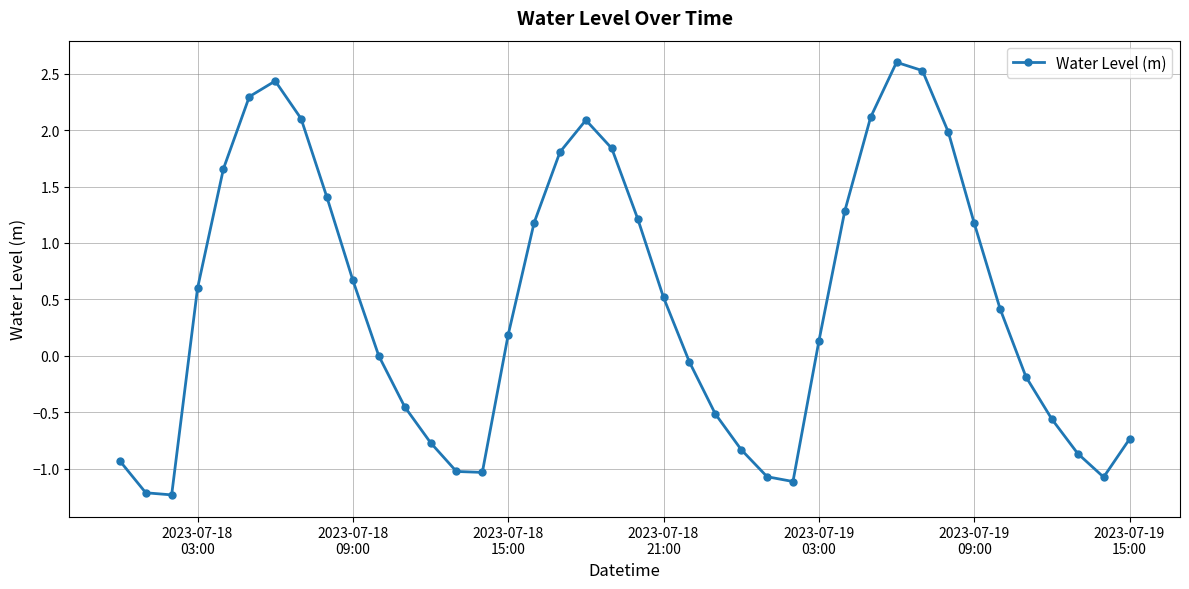

What is the value of the 18th point from the left?

1.8